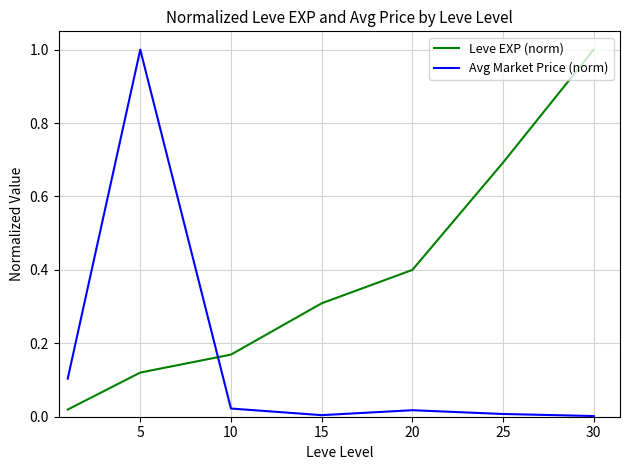

True or false: Leve EXP (norm) and Avg Market Price (norm) intersect in this chart.

True